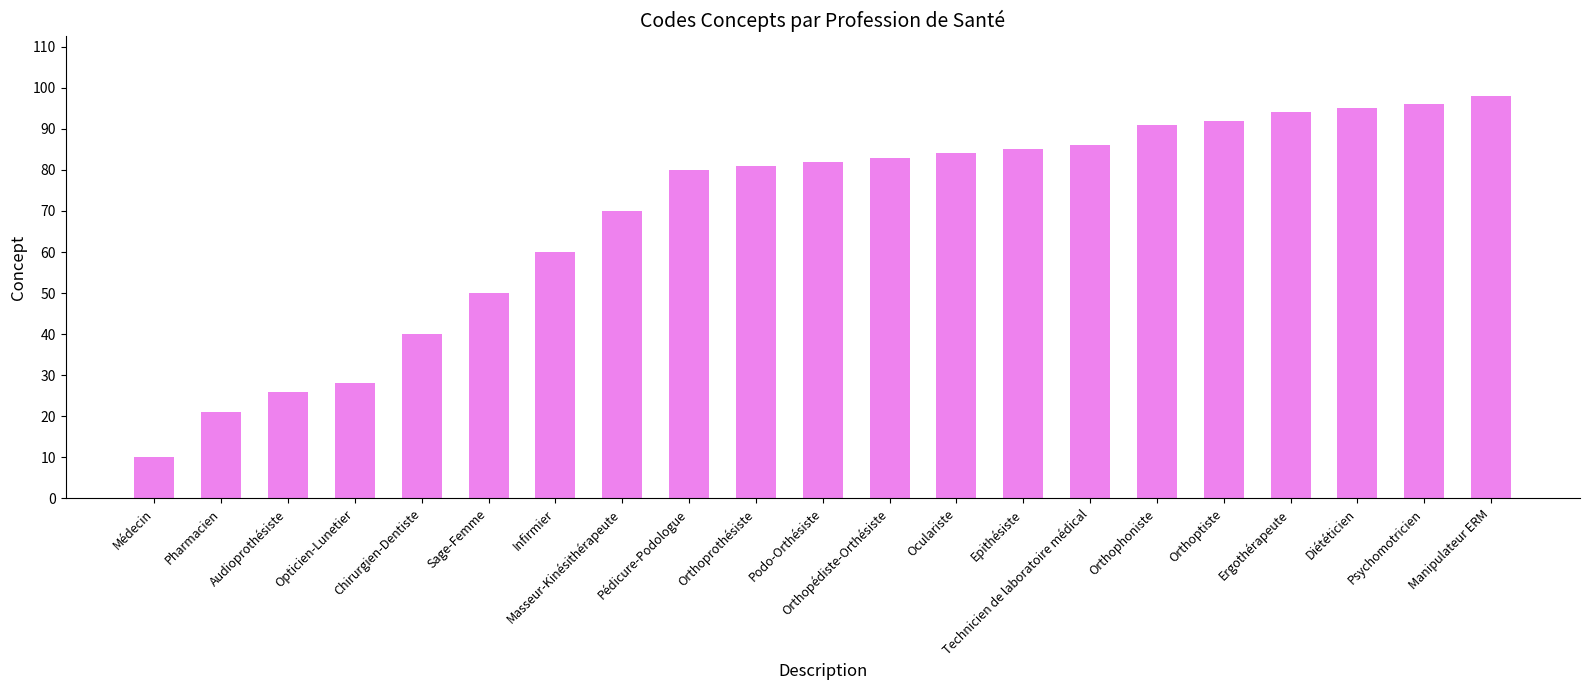

Where is the data nearest to the value 54?

Sage-Femme